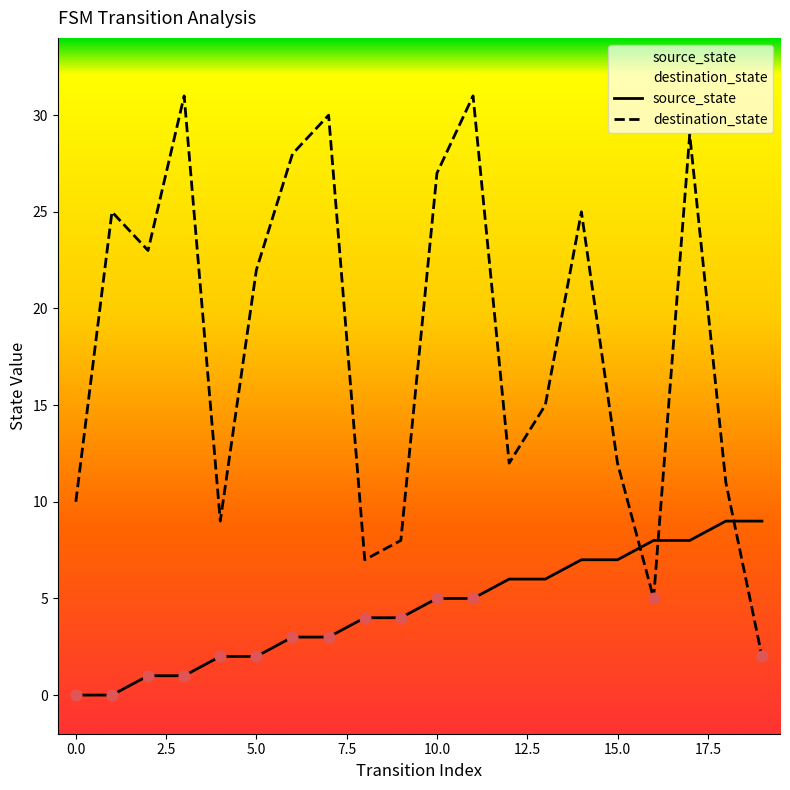

At which category is the sum across all series the highest?

17